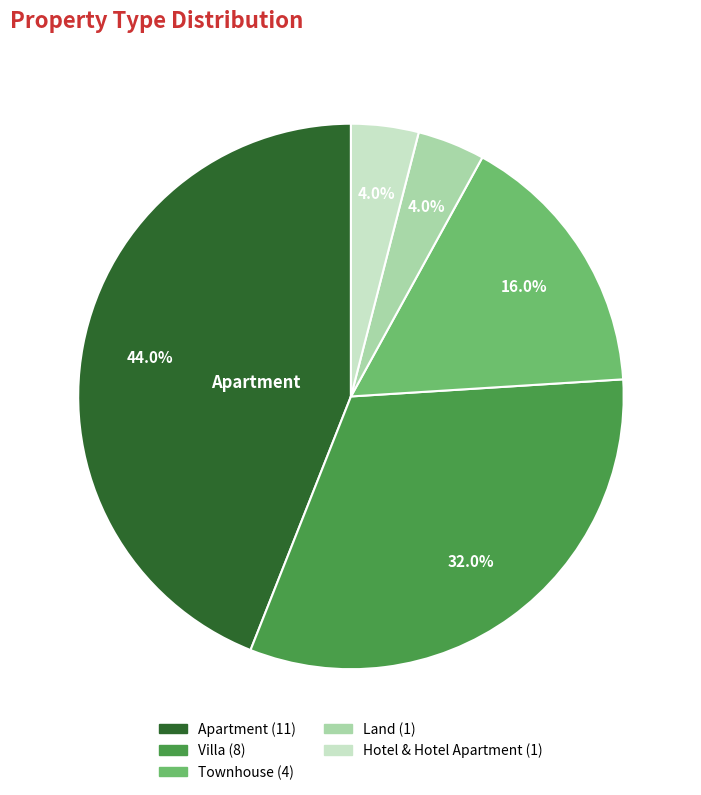

Between Land and Townhouse, which is larger?

Townhouse